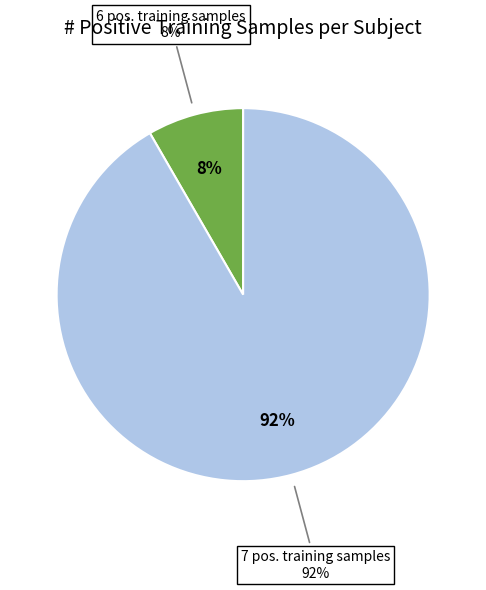

The 6 slice represents 8% of the pie. True or false?

True